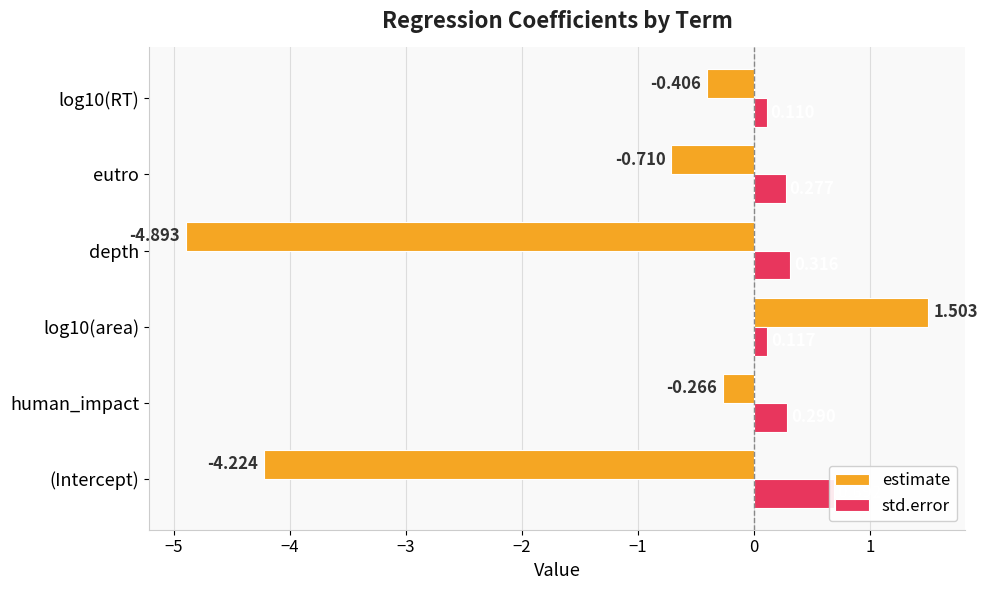

Which series has the largest total across all categories?

std.error